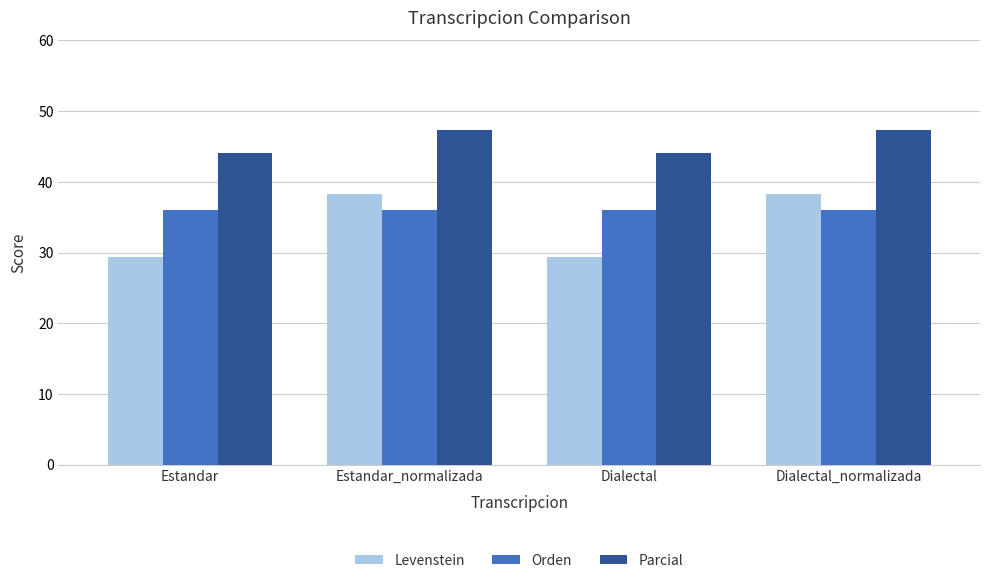

What is the total value across all series at Estandar_normalizada?

121.6